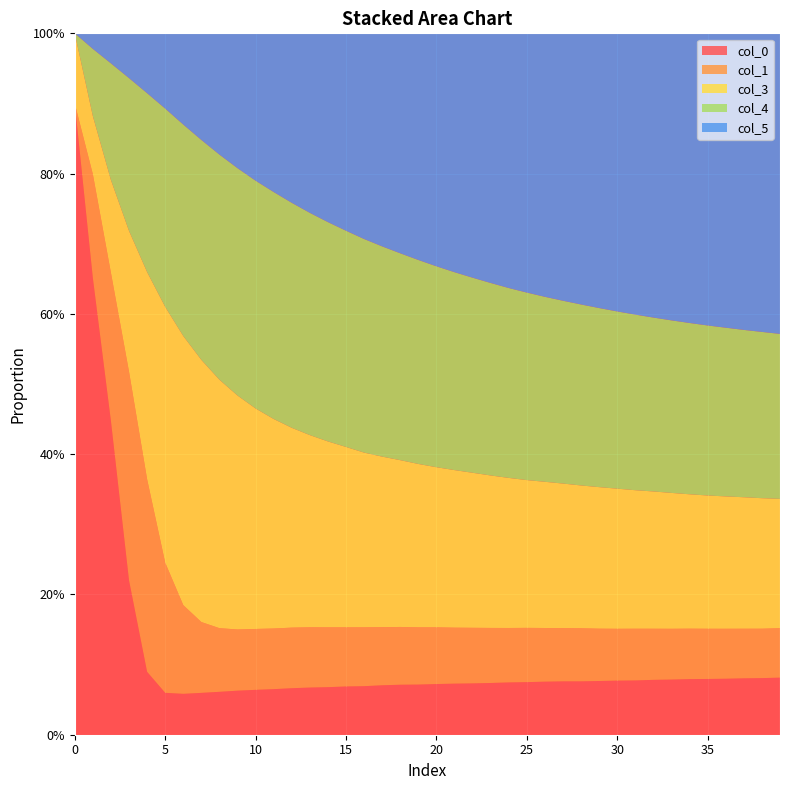

Reading left to right, transcribe all the data shown in this chart.

col_0: 0=0.9	1=0.7	2=0.4	3=0.2	4=0.1	5=0.1	6=0.1	7=0.1	8=0.1	9=0.1	10=0.1	11=0.1	12=0.1	13=0.1	14=0.1	15=0.1	16=0.1	17=0.1	18=0.1	19=0.1	20=0.1	21=0.1	22=0.1	23=0.1	24=0.1	25=0.1	26=0.1	27=0.1	28=0.1	29=0.1	30=0.1	31=0.1	32=0.1	33=0.1	34=0.1	35=0.1	36=0.1	37=0.1	38=0.1	39=0.1
col_1: 0=0.0	1=0.1	2=0.2	3=0.3	4=0.3	5=0.2	6=0.1	7=0.1	8=0.1	9=0.1	10=0.1	11=0.1	12=0.1	13=0.1	14=0.1	15=0.1	16=0.1	17=0.1	18=0.1	19=0.1	20=0.1	21=0.1	22=0.1	23=0.1	24=0.1	25=0.1	26=0.1	27=0.1	28=0.1	29=0.1	30=0.1	31=0.1	32=0.1	33=0.1	34=0.1	35=0.1	36=0.1	37=0.1	38=0.1	39=0.1
col_3: 0=0.1	1=0.1	2=0.1	3=0.2	4=0.3	5=0.4	6=0.4	7=0.4	8=0.4	9=0.3	10=0.3	11=0.3	12=0.3	13=0.3	14=0.3	15=0.3	16=0.2	17=0.2	18=0.2	19=0.2	20=0.2	21=0.2	22=0.2	23=0.2	24=0.2	25=0.2	26=0.2	27=0.2	28=0.2	29=0.2	30=0.2	31=0.2	32=0.2	33=0.2	34=0.2	35=0.2	36=0.2	37=0.2	38=0.2	39=0.2
col_4: 0=0.0	1=0.1	2=0.2	3=0.2	4=0.3	5=0.3	6=0.3	7=0.3	8=0.3	9=0.3	10=0.3	11=0.3	12=0.3	13=0.3	14=0.3	15=0.3	16=0.3	17=0.3	18=0.3	19=0.3	20=0.3	21=0.3	22=0.3	23=0.3	24=0.3	25=0.3	26=0.3	27=0.3	28=0.3	29=0.3	30=0.3	31=0.3	32=0.2	33=0.2	34=0.2	35=0.2	36=0.2	37=0.2	38=0.2	39=0.2
col_5: 0=0.0	1=0.0	2=0.0	3=0.1	4=0.1	5=0.1	6=0.1	7=0.2	8=0.2	9=0.2	10=0.2	11=0.2	12=0.2	13=0.3	14=0.3	15=0.3	16=0.3	17=0.3	18=0.3	19=0.3	20=0.3	21=0.3	22=0.3	23=0.4	24=0.4	25=0.4	26=0.4	27=0.4	28=0.4	29=0.4	30=0.4	31=0.4	32=0.4	33=0.4	34=0.4	35=0.4	36=0.4	37=0.4	38=0.4	39=0.4